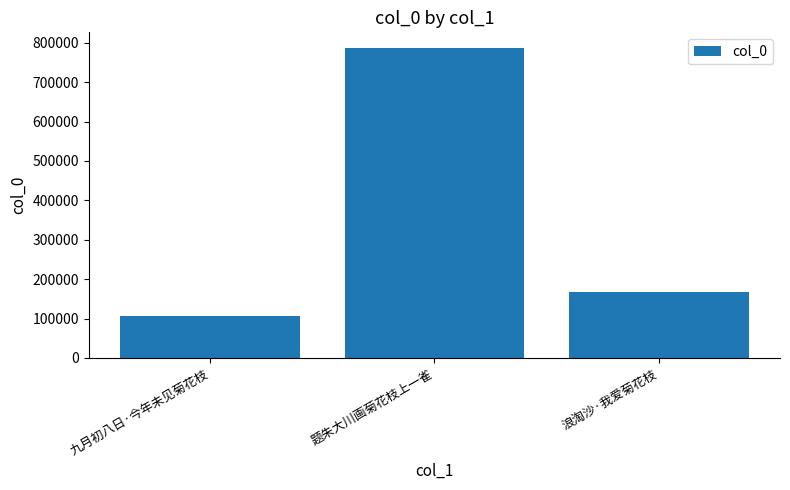

Reading left to right, what are all the values shown in this chart?

107197	787110	167914